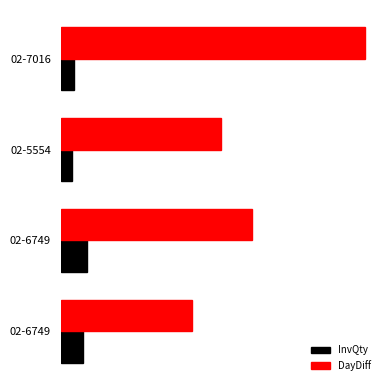

Count the DayDiff values in the range 72 to 137.

3